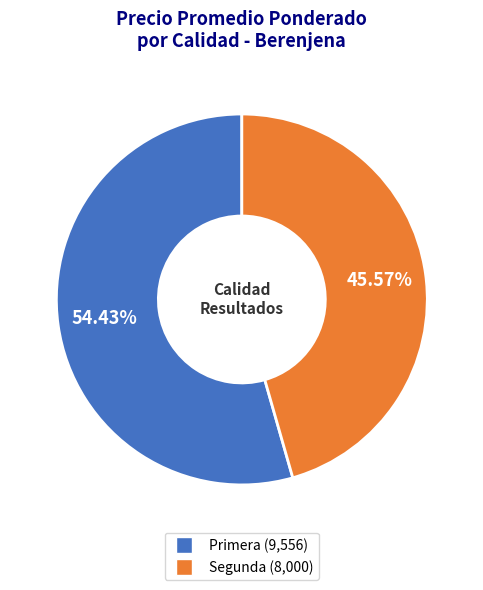

Rank the categories by value from highest to lowest.

Primera, Segunda